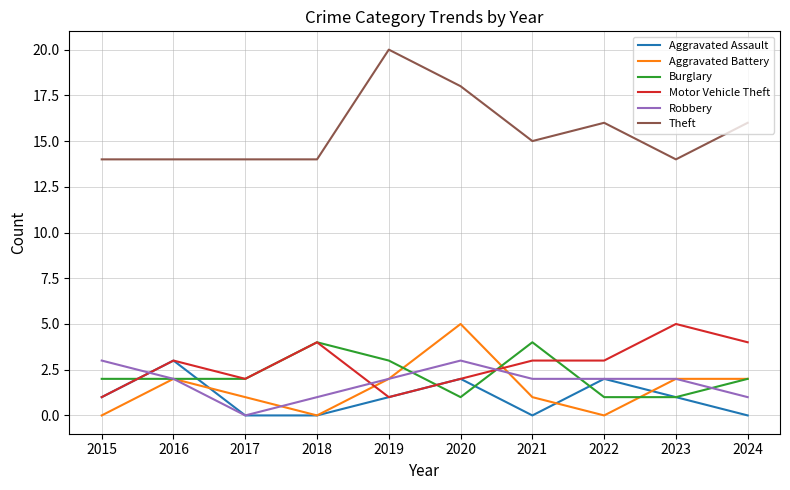

Which series has the widest spread of values?

Theft